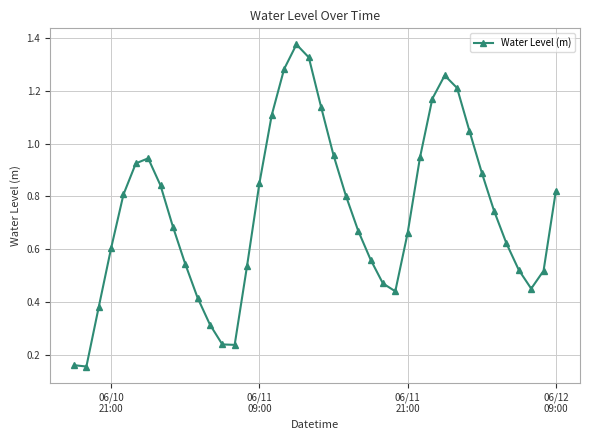

True or false: the data has more than 0 interior local peaks.

True